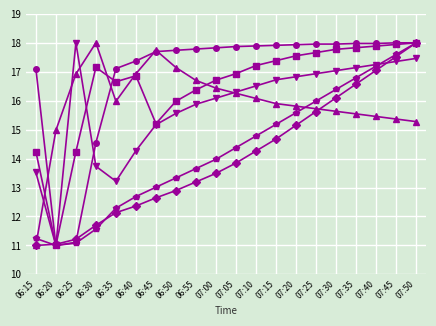

What is the spread (max minus min) of values at 06:20?

4.0